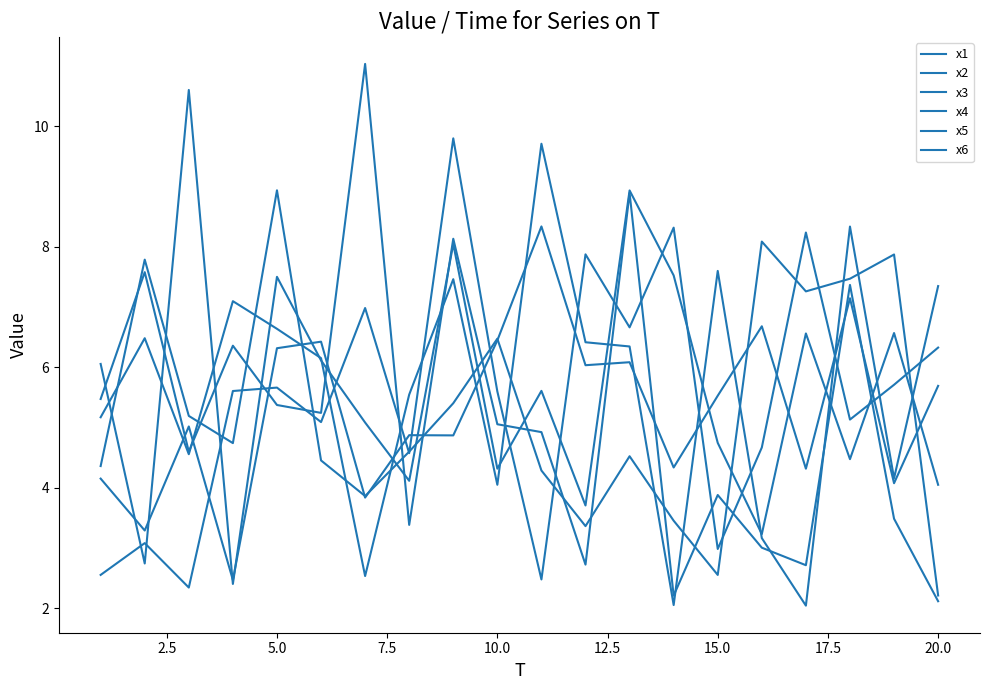

Does the chart have visible grid lines?

No